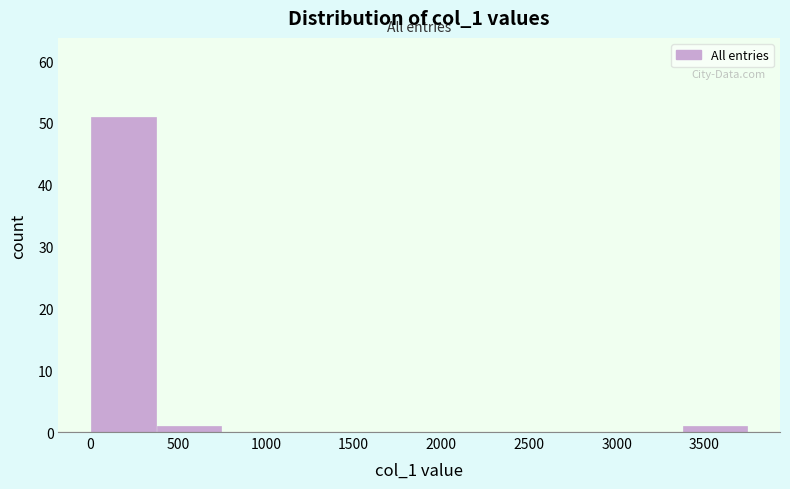

Reading left to right, transcribe this chart: for each bar, give the range it covers on the x-axis and its height. Neither the bar edges nor the heights are printed on the chart, so give them approximately, as read against the axes.

0 to 350: 51
350 to 750: 1
750 to 1100: 0
1100 to 1500: 0
1500 to 1850: 0
1850 to 2250: 0
2250 to 2600: 0
2600 to 3000: 0
3000 to 3350: 0
3350 to 3750: 1